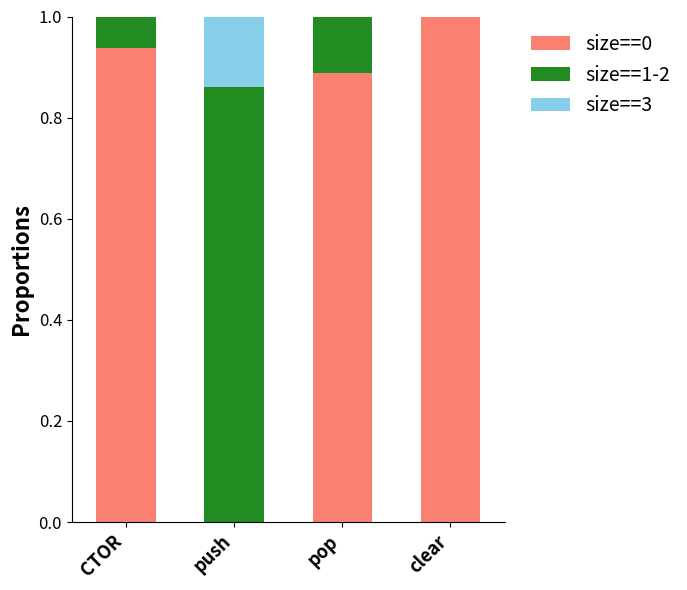

At which label does size==0 reach its peak?

clear